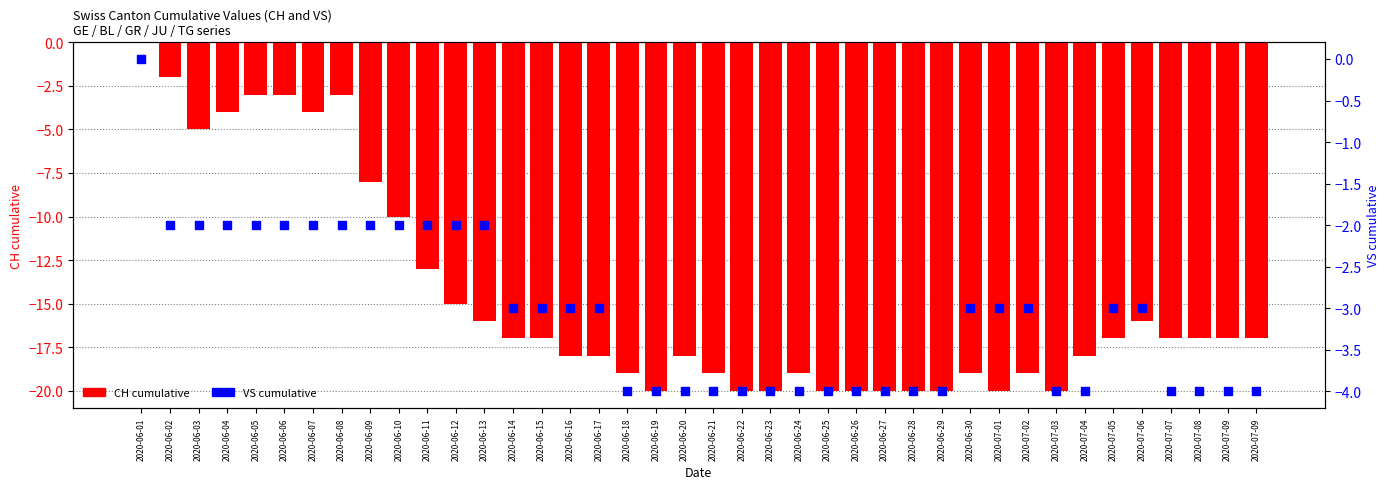

Which series has the largest total across all categories?

VS cumulative